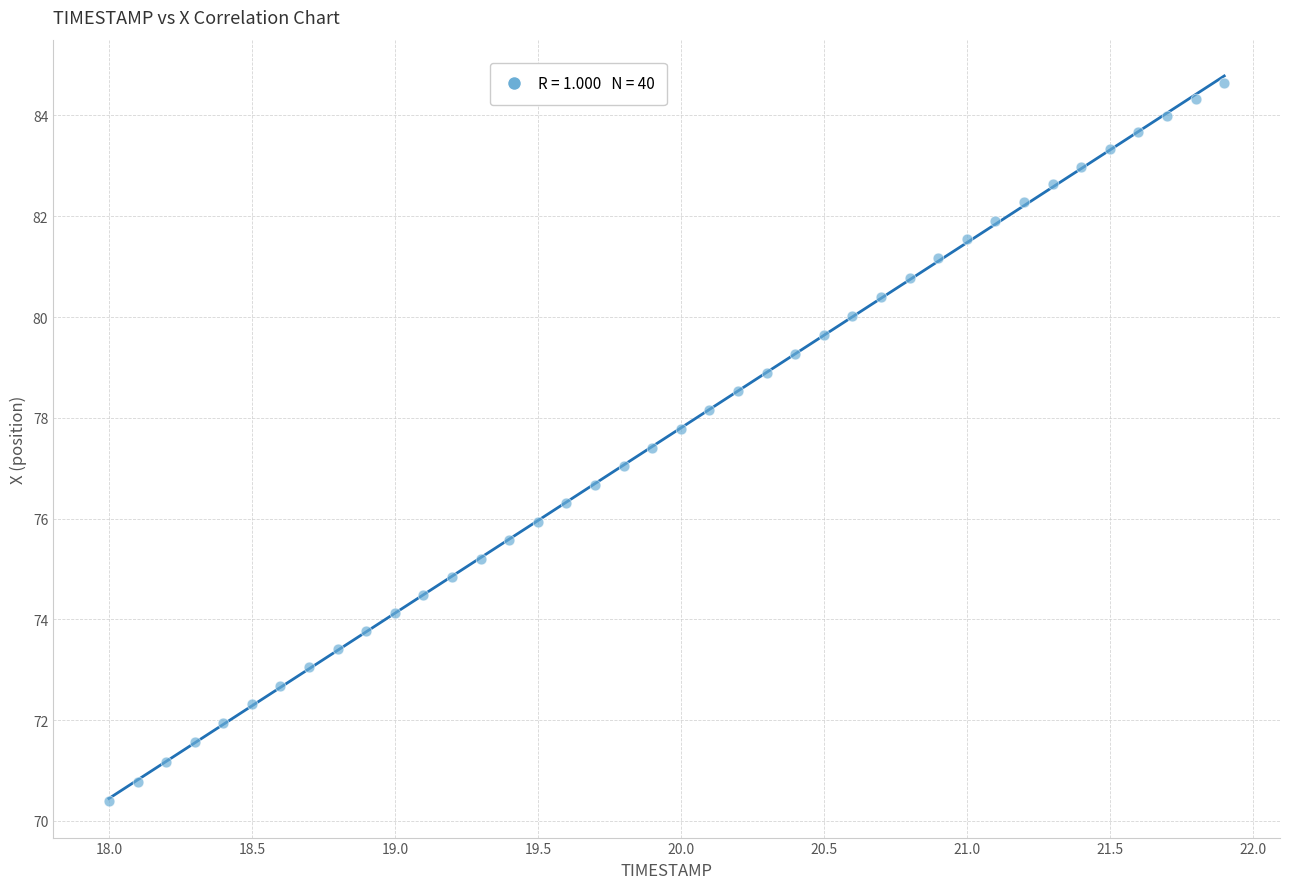

What is the range of X values (max minus min)?

3.9